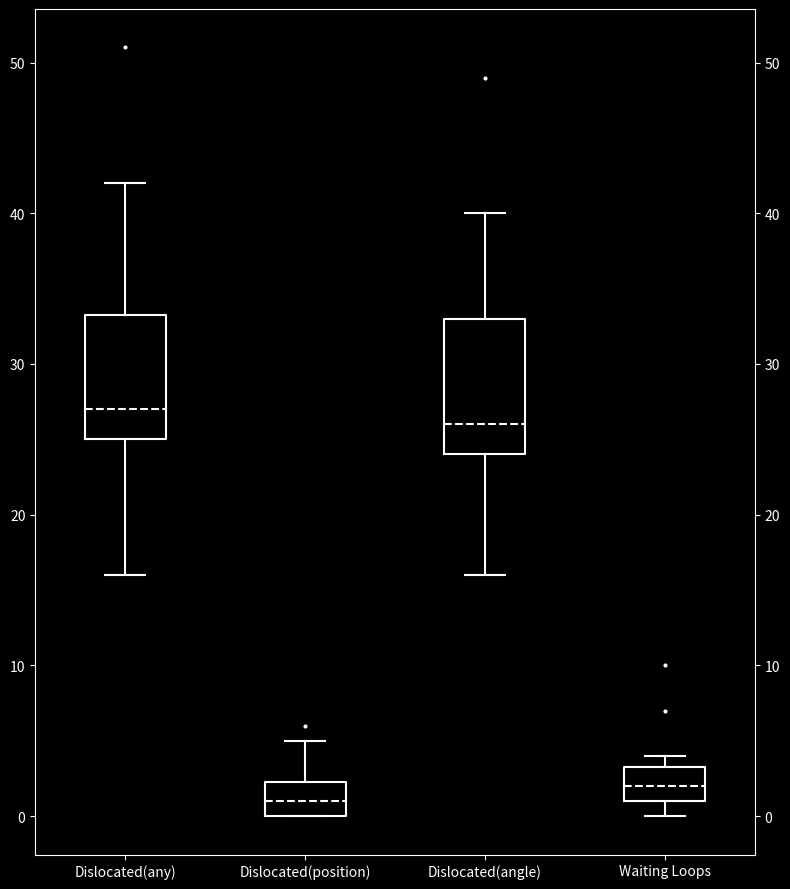

Reading left to right, transcribe this box plot: for each box, give where its median line is, the range the box spans, and where its two whiskers end, as read against the y-axis. The values are not printed on the chart, so give them approximately, as read against the axis.

Dislocated(any): median 27, box 25 to 33, whiskers 16 to 42
Dislocated(position): median 1, box 0 to 2, whiskers 0 to 5
Dislocated(angle): median 26, box 24 to 33, whiskers 16 to 40
Waiting Loops: median 2, box 1 to 3, whiskers 0 to 4